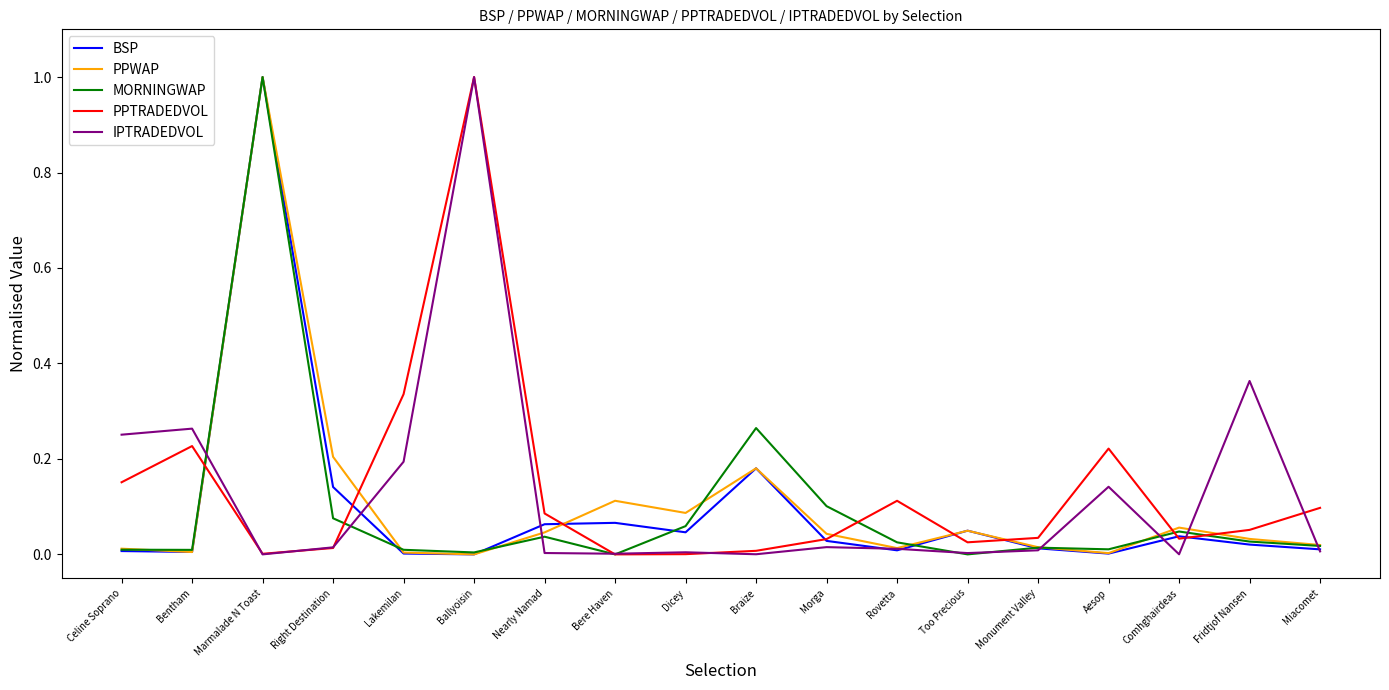

What is the highest value of the IPTRADEDVOL series?

1.0